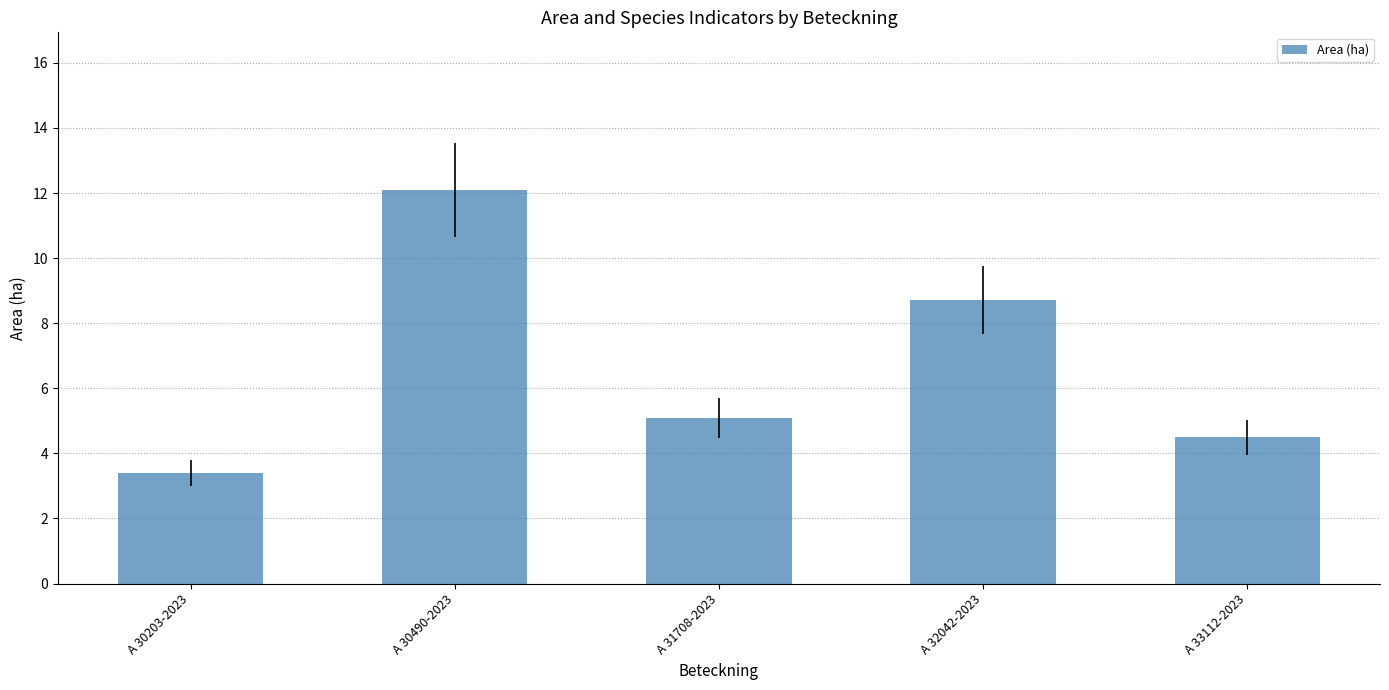

What is the maximum value shown in the chart?

12.1